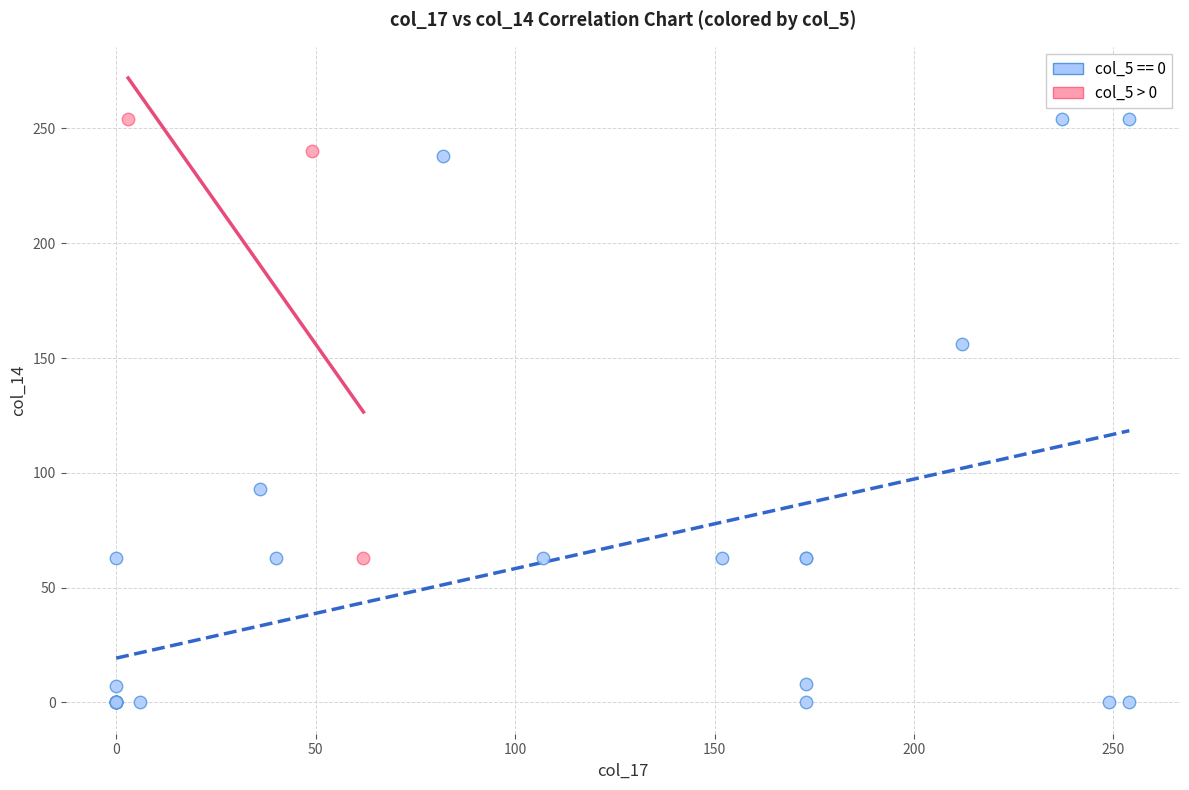

Which series has the widest spread of Y values?

col_5 == 0